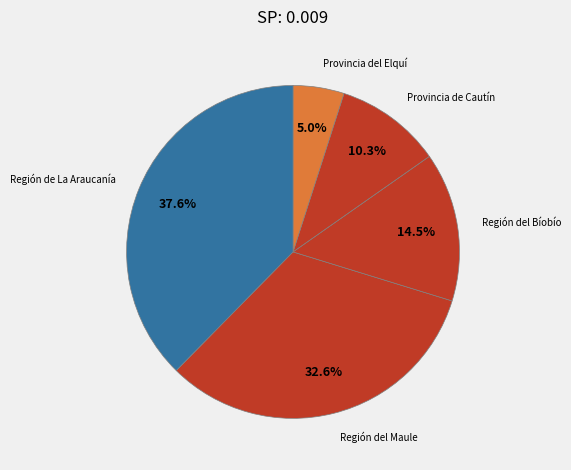

How many slices are in this pie chart?

5